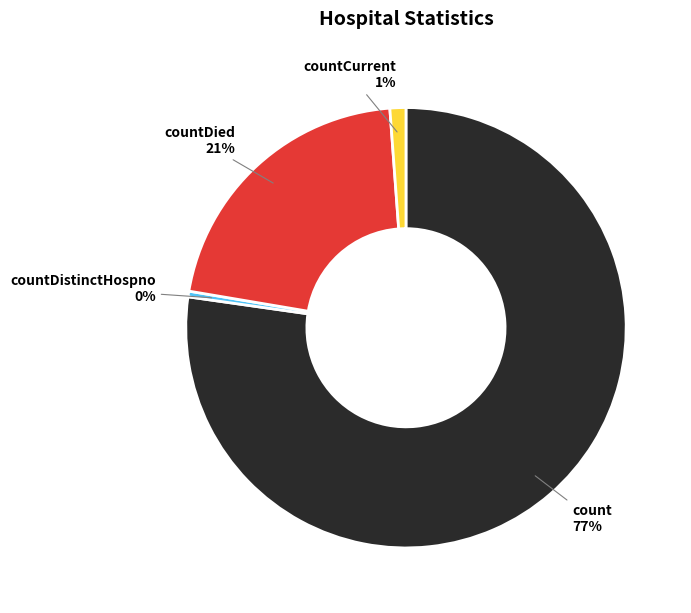

What percentage is the countDied slice, to the nearest percent?

21%